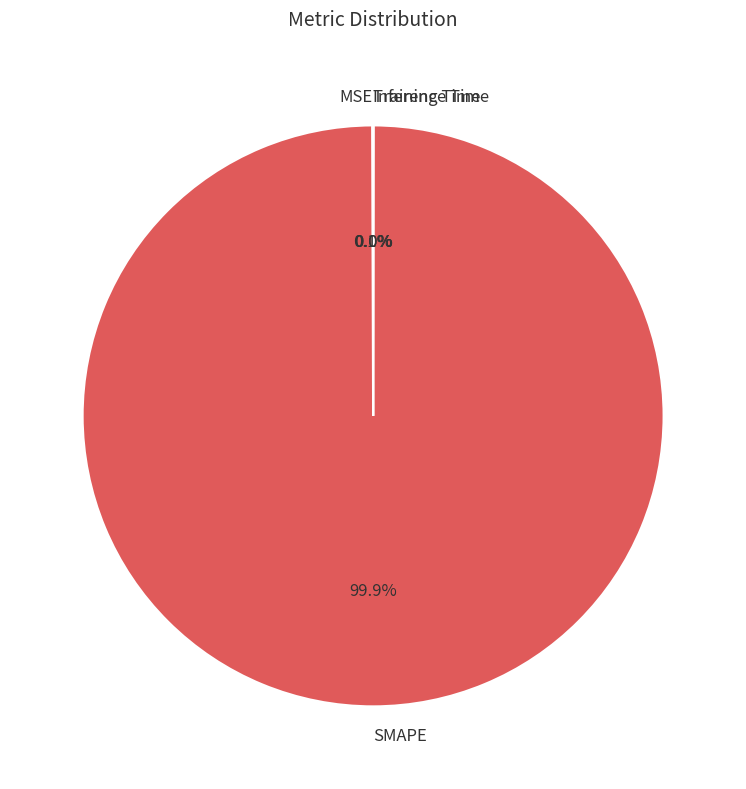

Which category has the biggest portion of the pie?

SMAPE